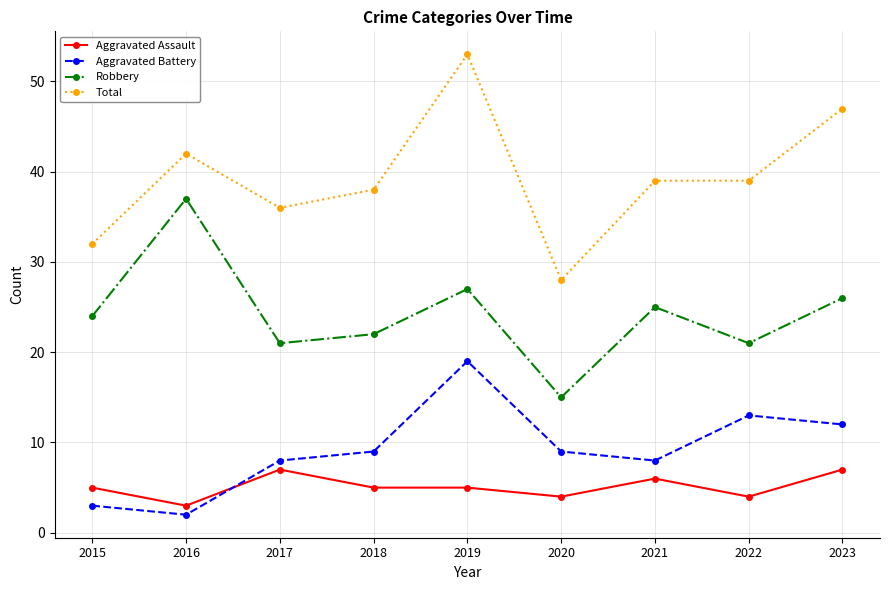

At which category does Aggravated Assault reach its first local valley?

2016